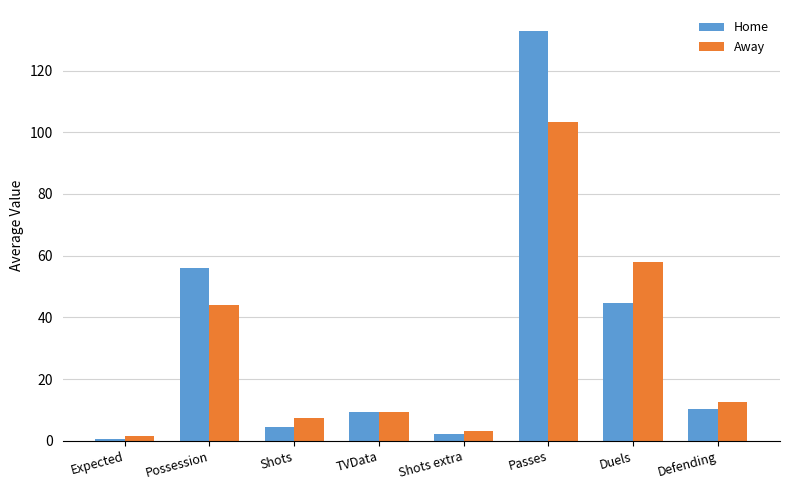

At which label is Home closest to 66?

Possession